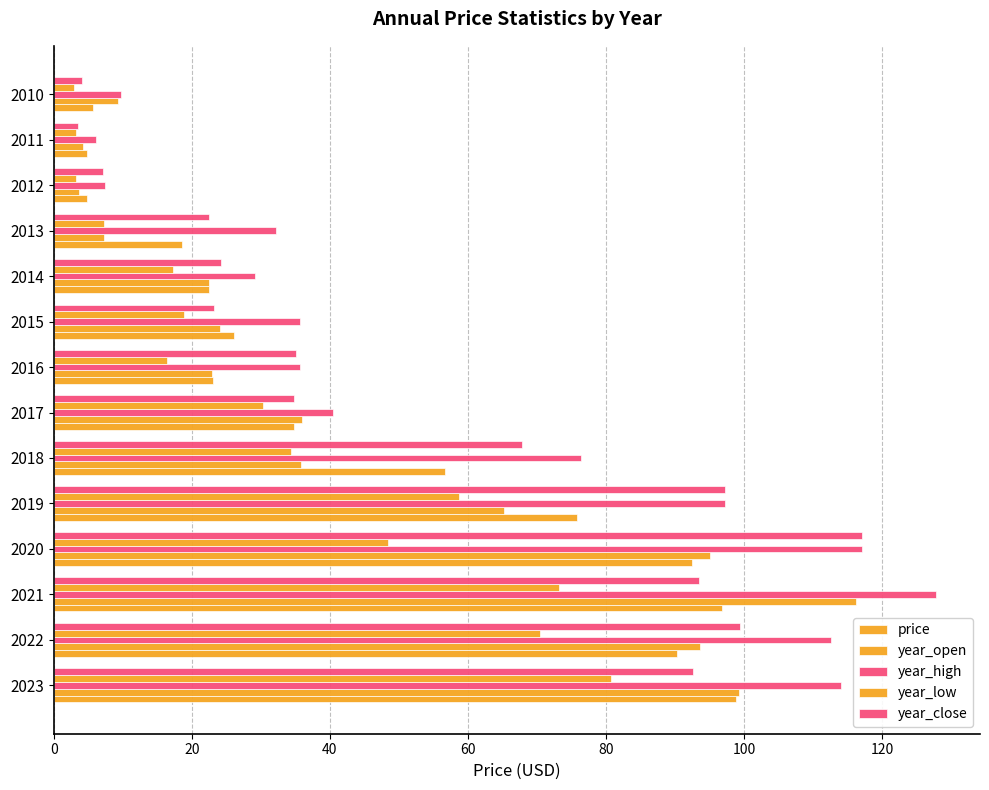

How many distinct data groups are displayed?

5